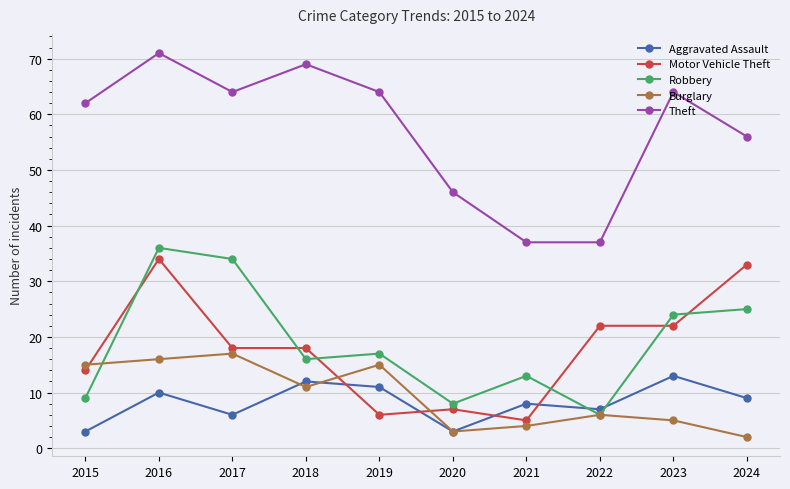

Which category has the highest value across all series?

2016